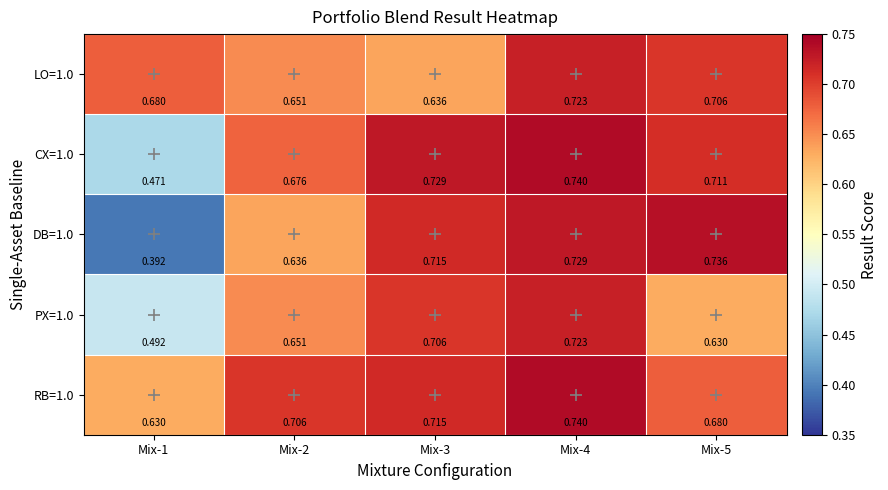

Rank the series by their maximum value, from highest to lowest.

CX=1.0, RB=1.0, DB=1.0, LO=1.0, PX=1.0